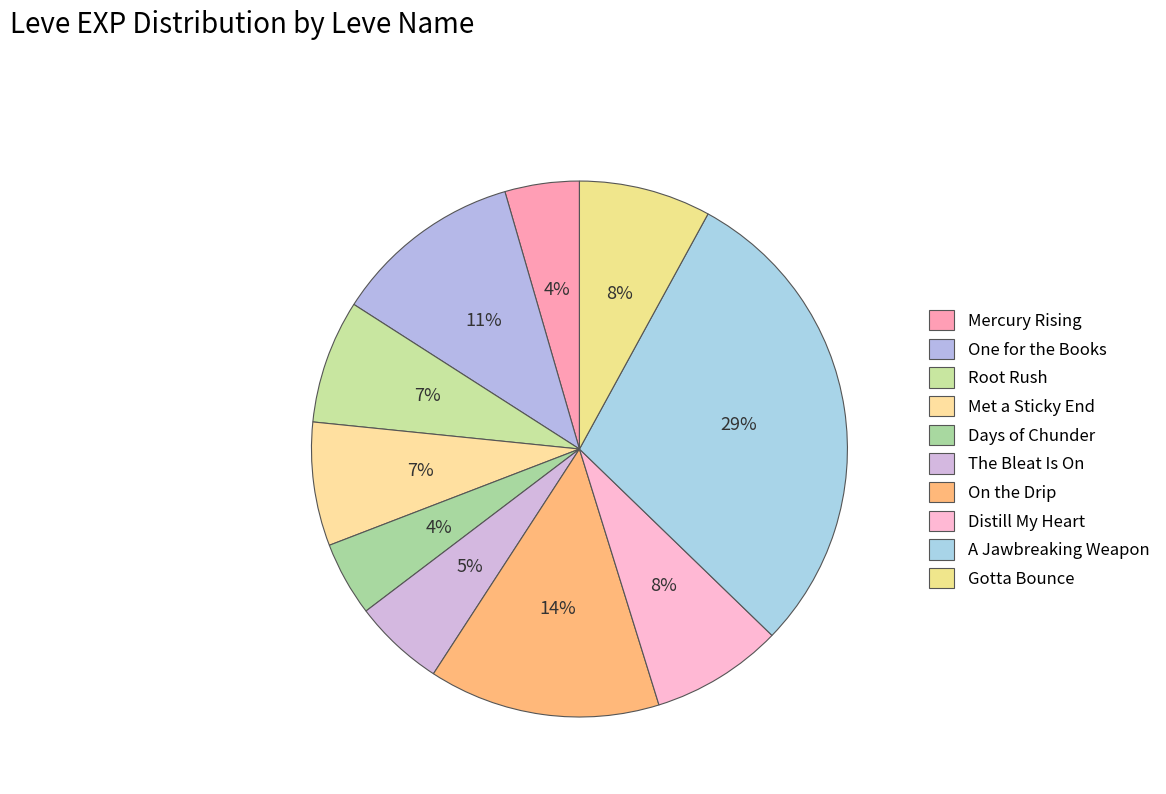

Is there a majority slice in this chart?

No